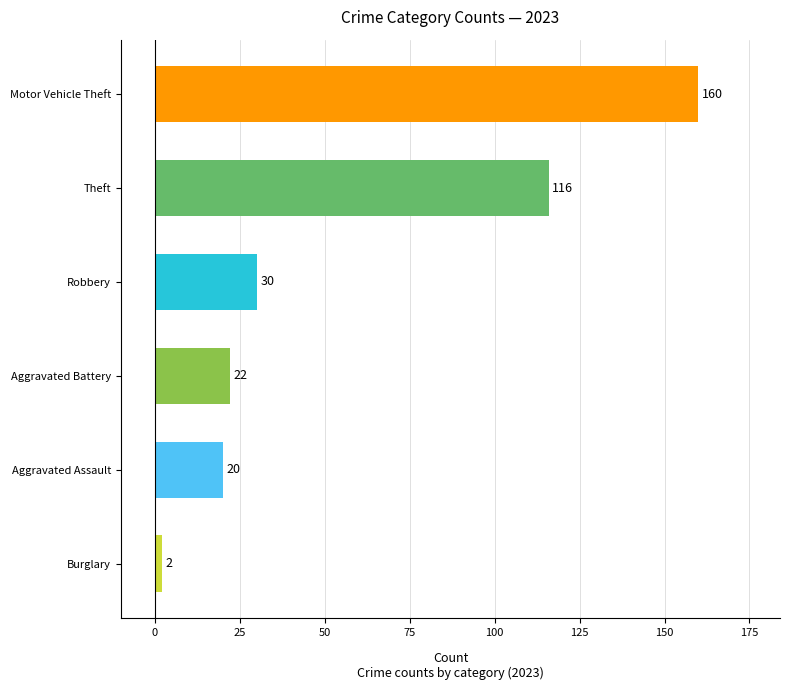

How many bars are there in total?

6